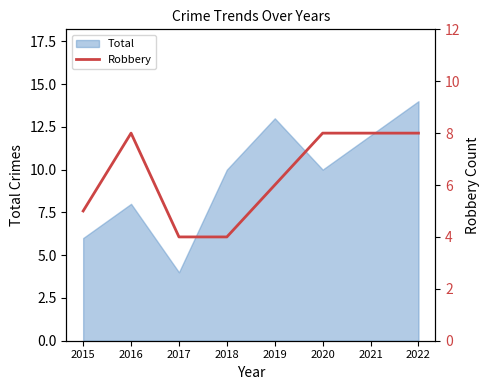

What is the minimum value for Total?

4